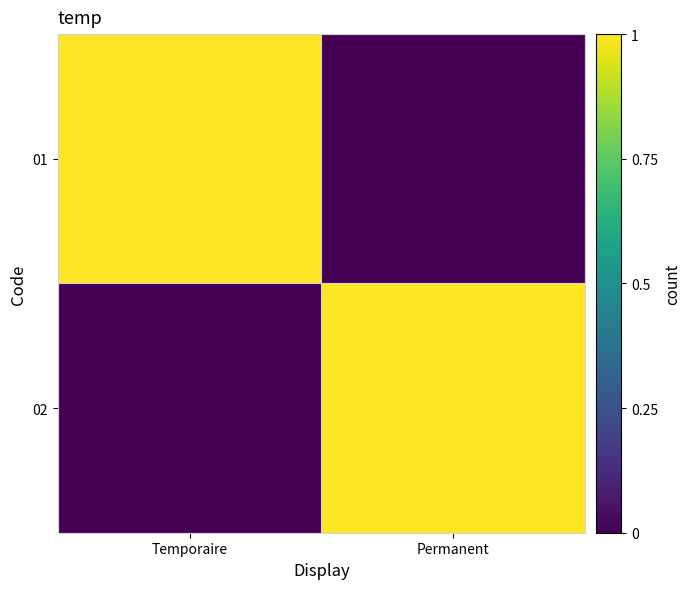

Reading left to right, what are all the values shown in this chart?

01: Temporaire=1	Permanent=0
02: Temporaire=0	Permanent=1